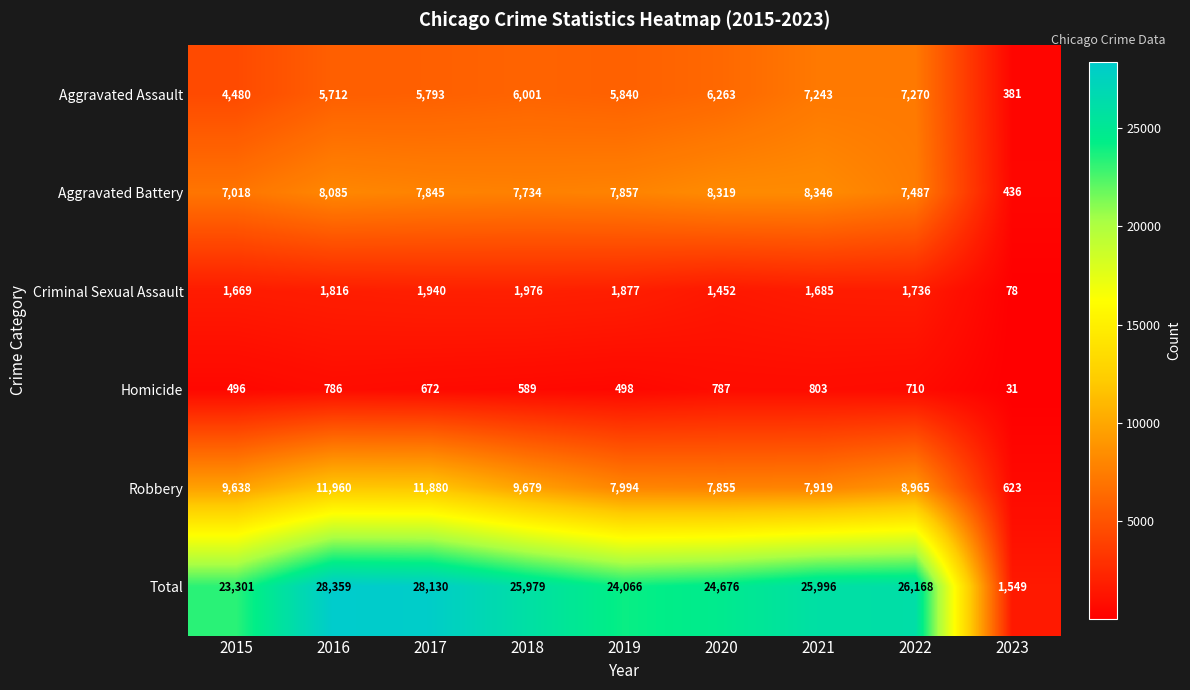

Rank the series by their maximum value, from highest to lowest.

Total, Robbery, Aggravated Battery, Aggravated Assault, Criminal Sexual Assault, Homicide